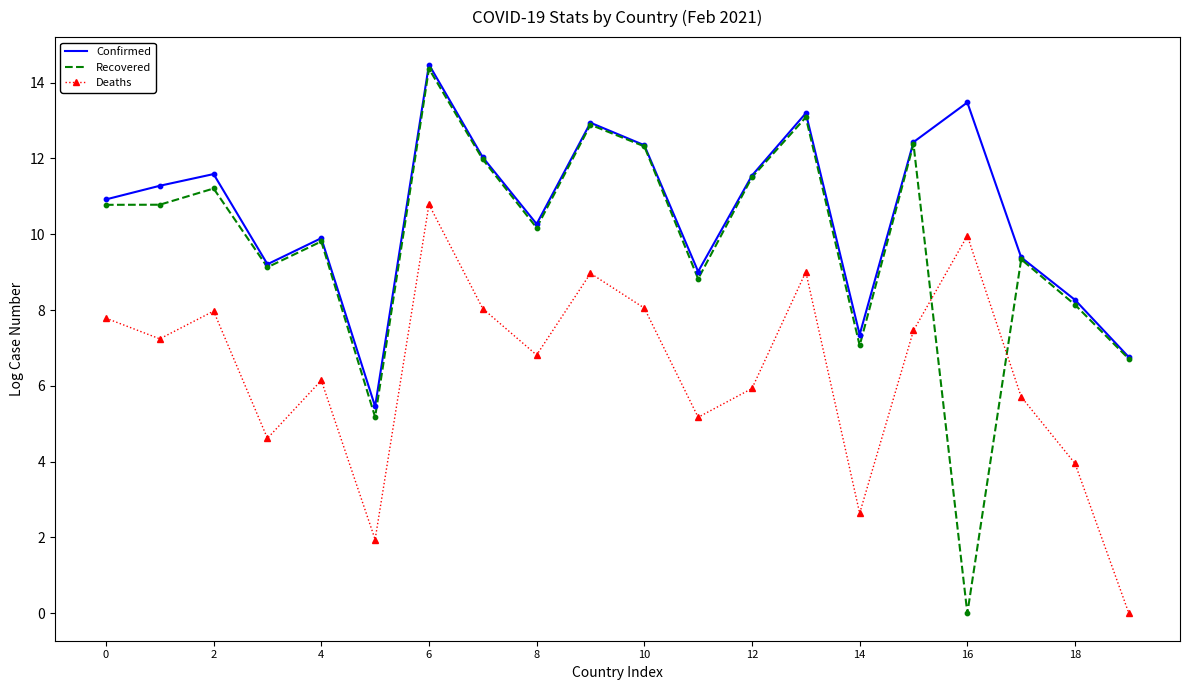

What are all the series names shown in the legend?

Confirmed, Recovered, Deaths